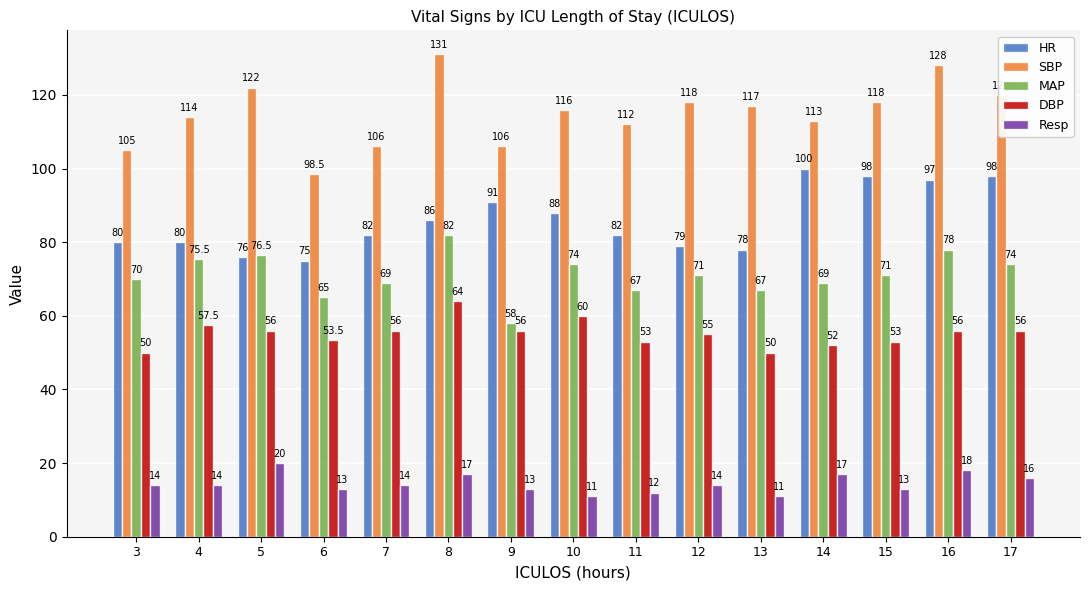

What is the smallest value displayed?

11.0